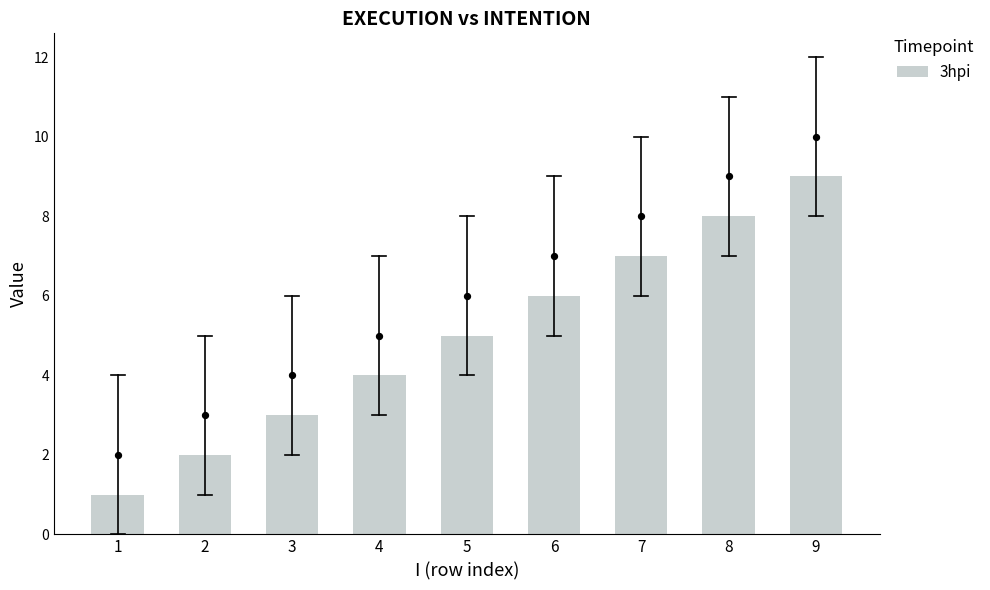

Approximately how many times larger is the value at 1 compared to 6?

0.2